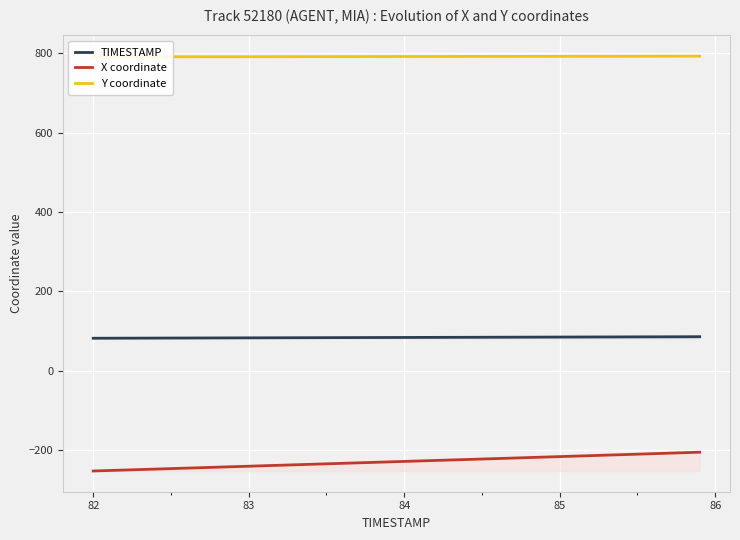

What is the minimum value for X coordinate?

-252.7